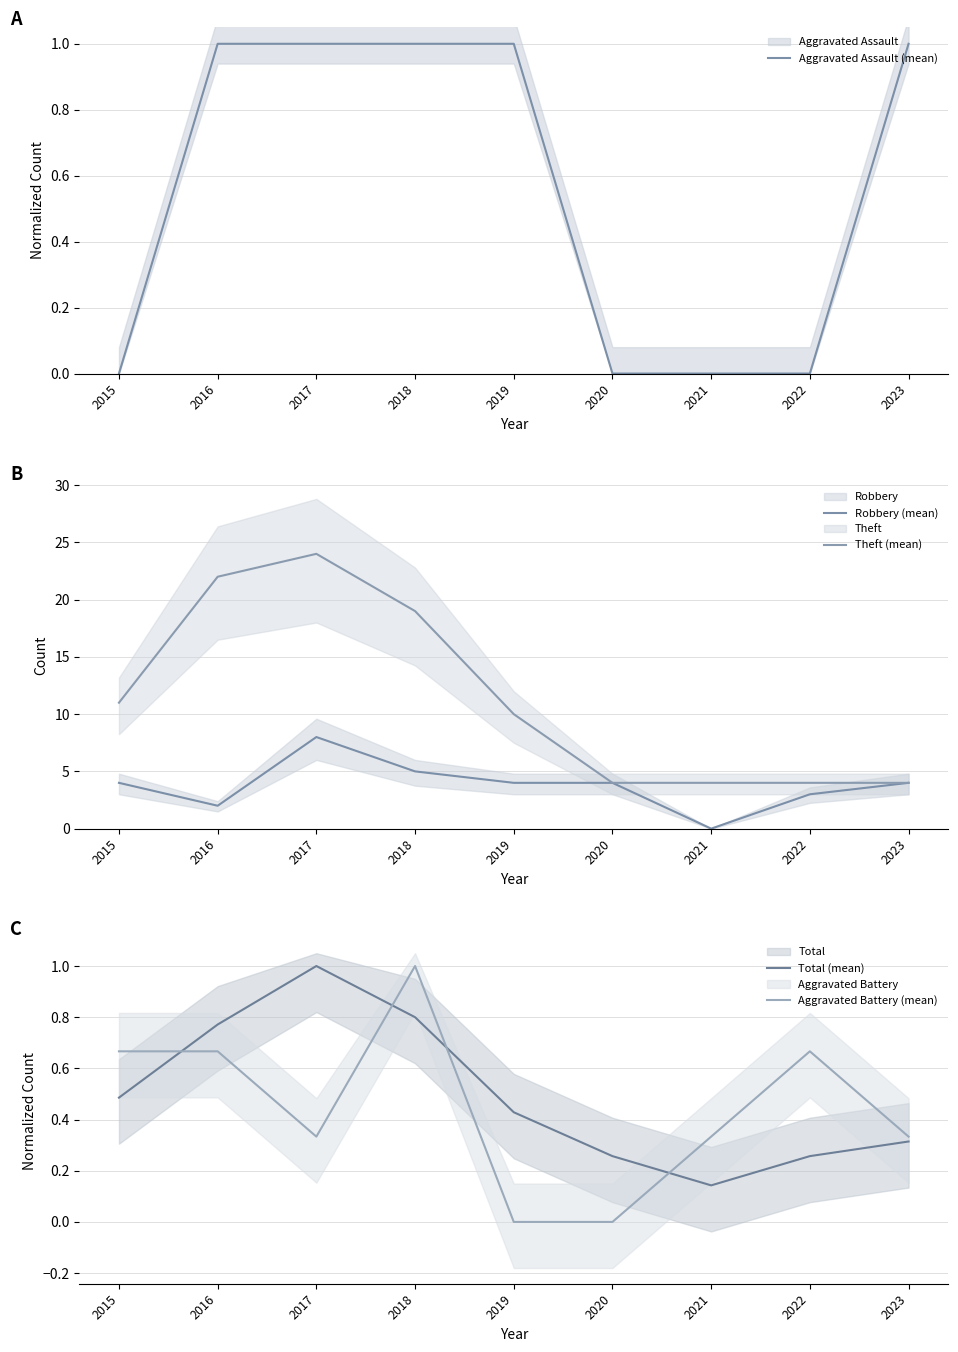

Where do Total (mean) and Aggravated Battery (mean) first cross each other?

2015 and 2016